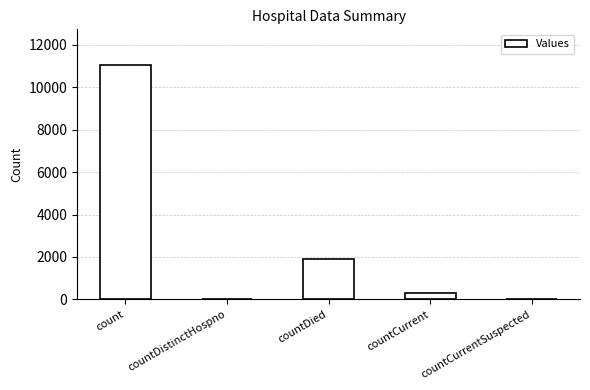

Which category has the highest value across all series?

count